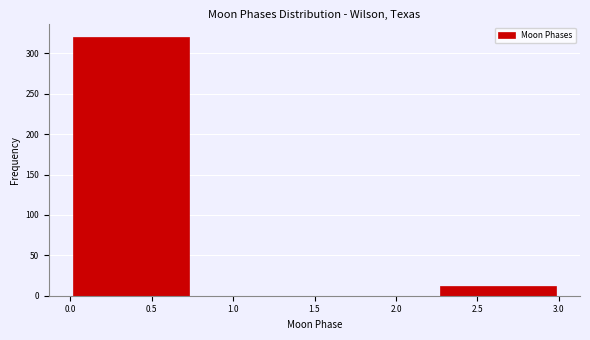

Reading left to right, list every bar in this chart as the range it spans on the x-axis followed by its height. The values are not printed on the chart, so give them approximately, as read against the axis.

0.00 to 0.75: 320
0.75 to 1.50: 0
1.50 to 2.25: 0
2.25 to 3.00: 10